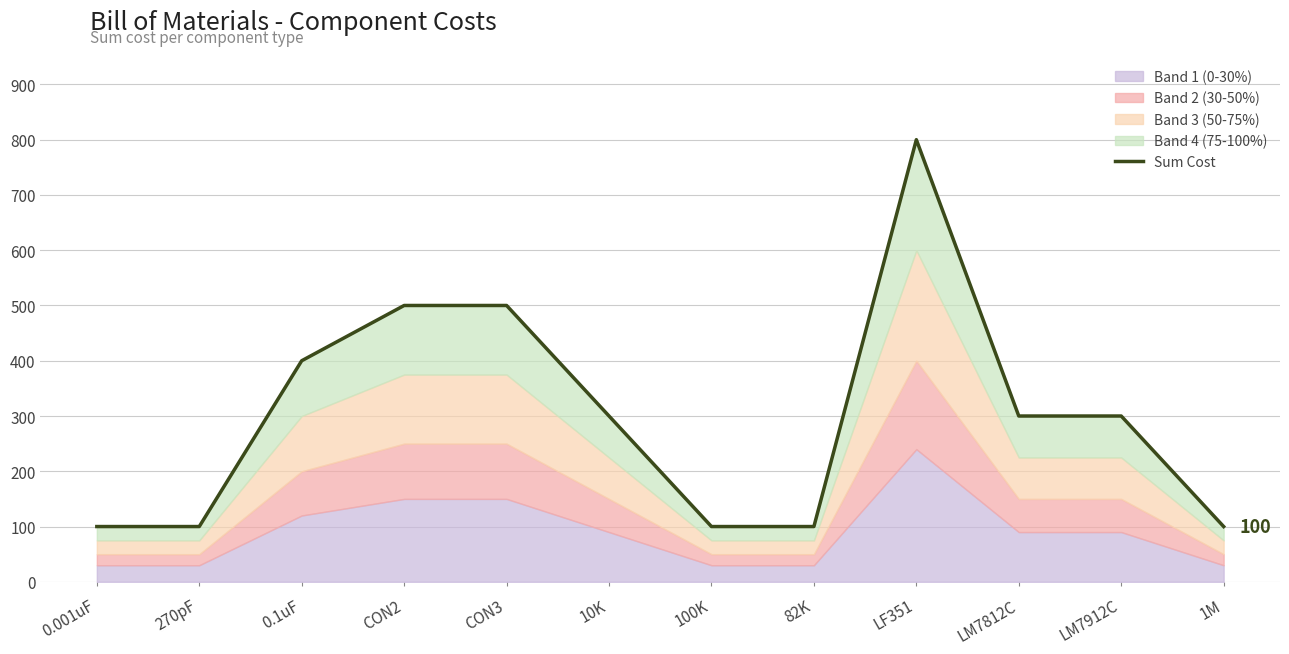

True or false: there are more than 2 points higher than both neighbors.

False